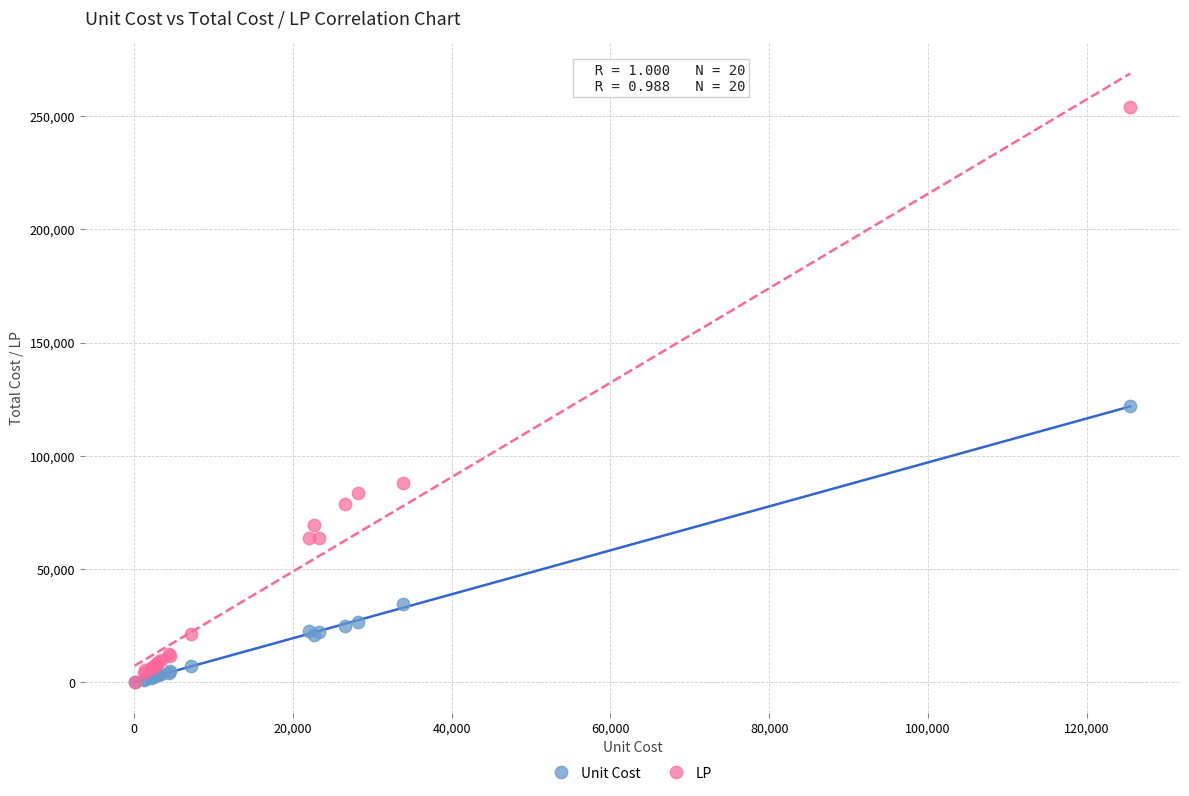

Which series contains the highest Y value?

LP